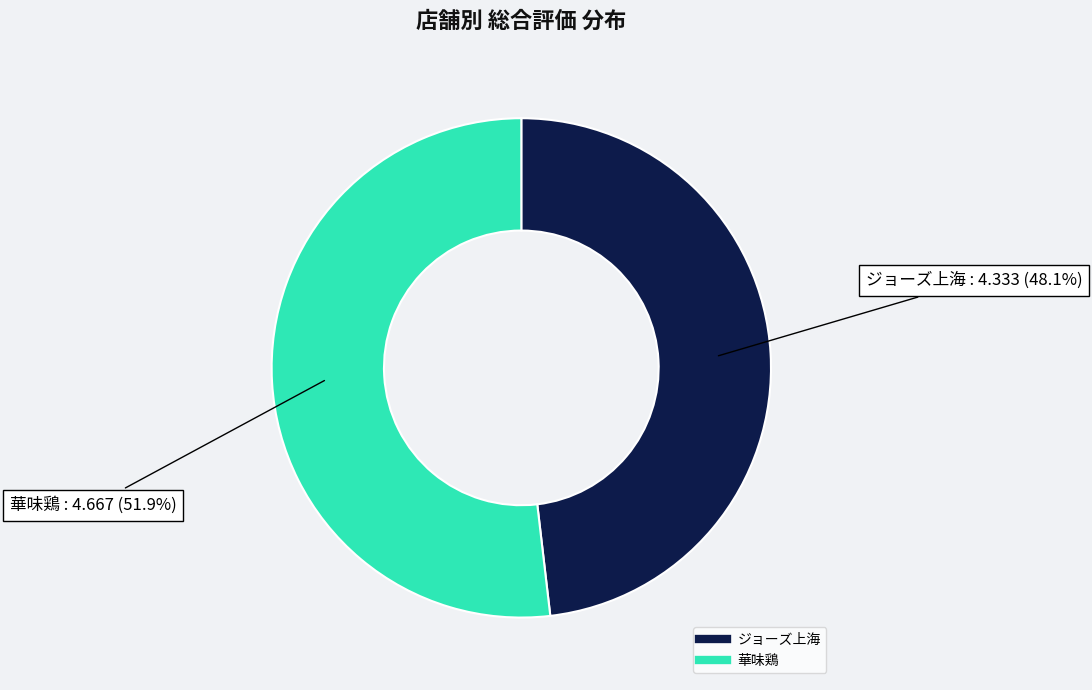

How many segments does this pie chart have?

2